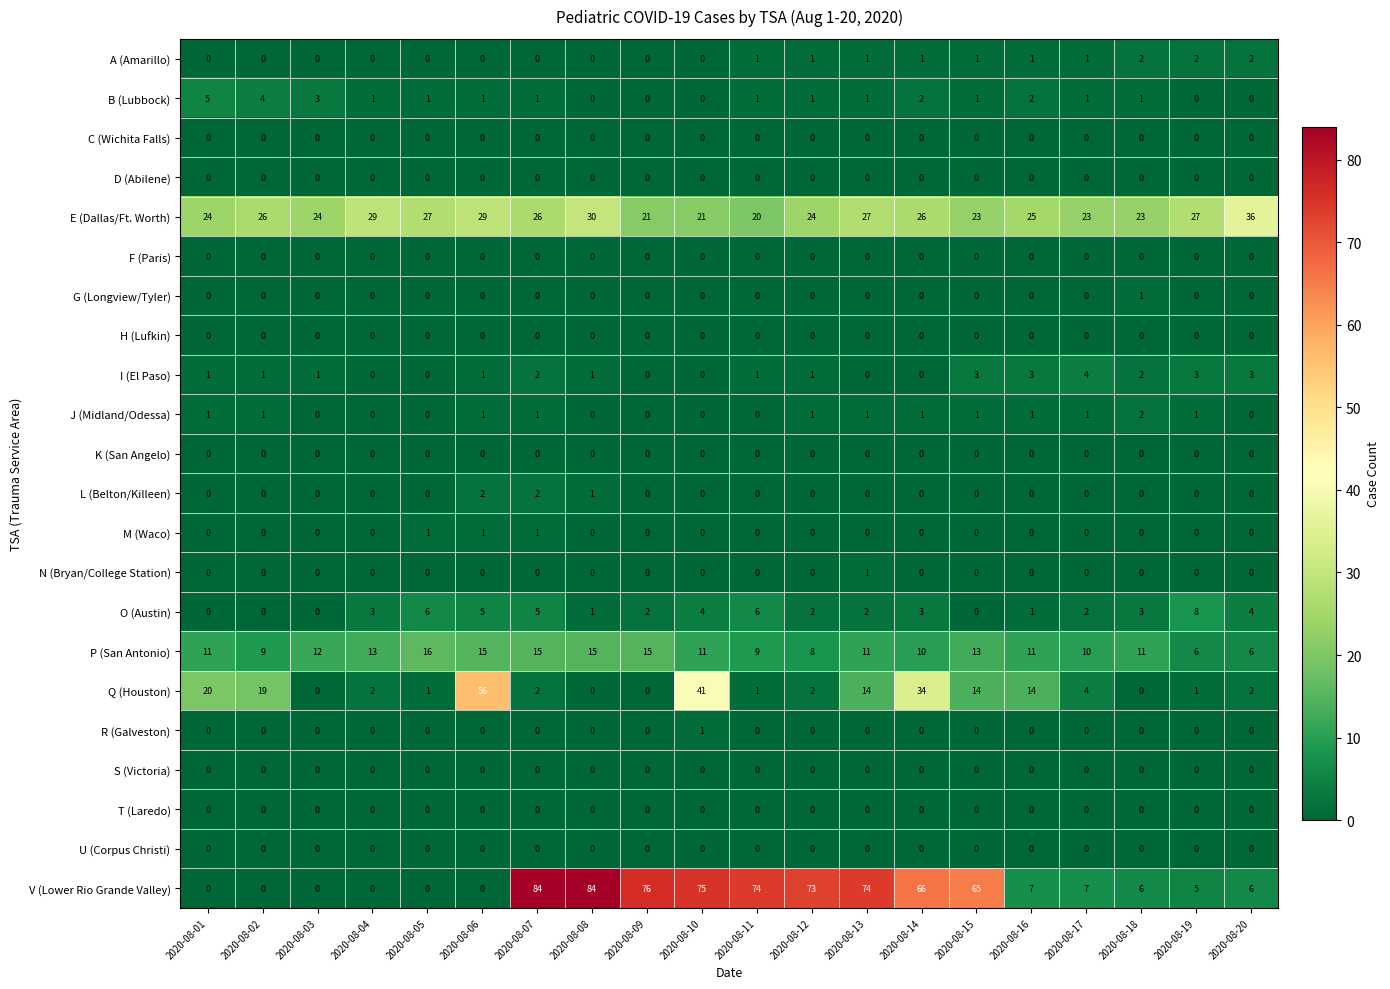

What is the lowest value of the E (Dallas/Ft. Worth) series?

20